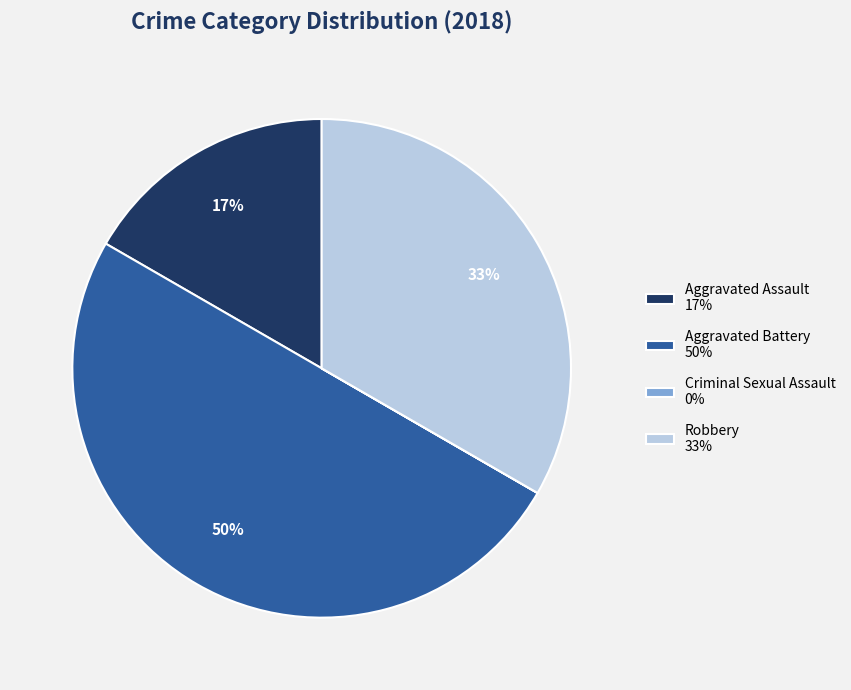

To the nearest percent, what is the average slice percentage?

25%